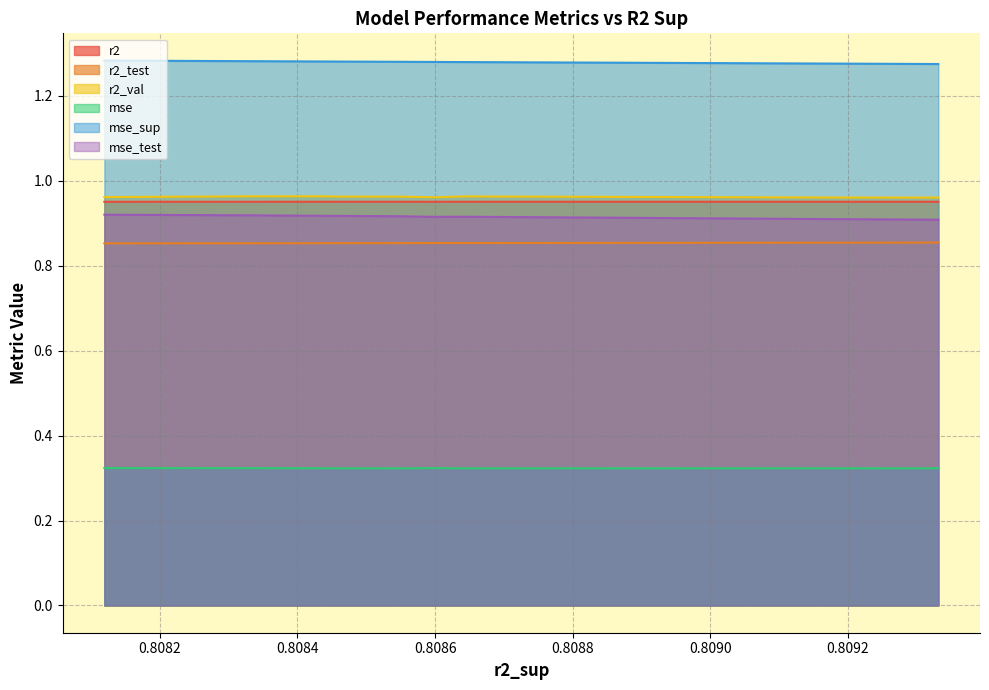

True or false: mse and r2 intersect in this chart.

False